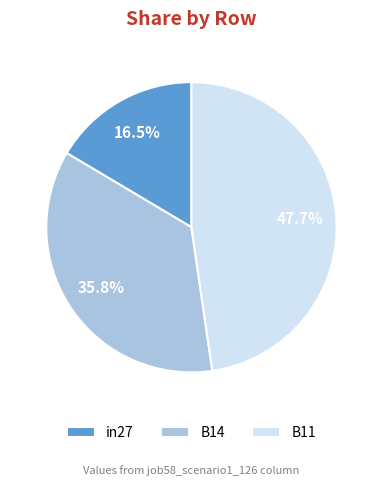

How many segments does this pie chart have?

3